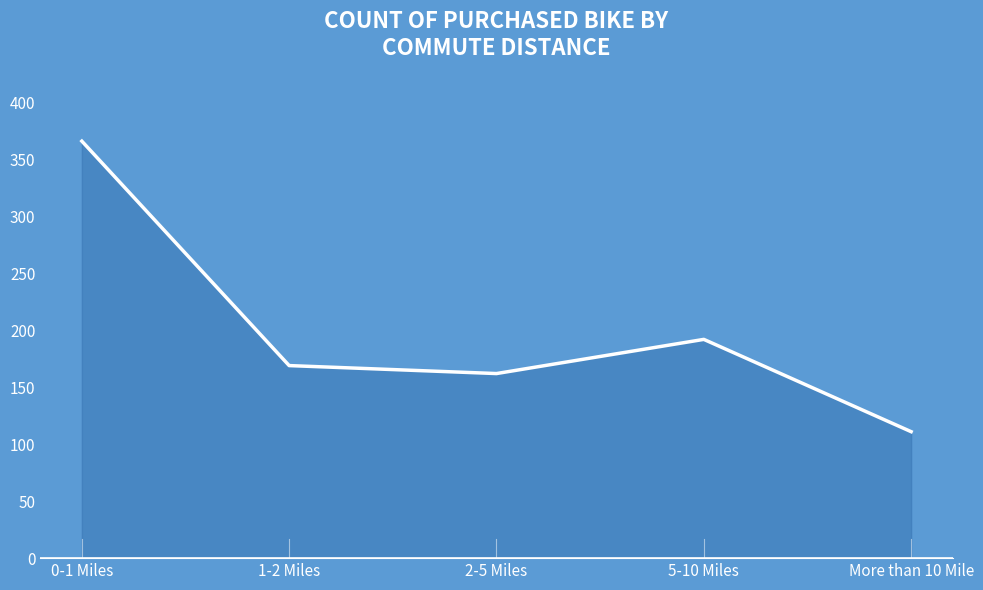

What is the approximate value at 5-10 Miles?

192